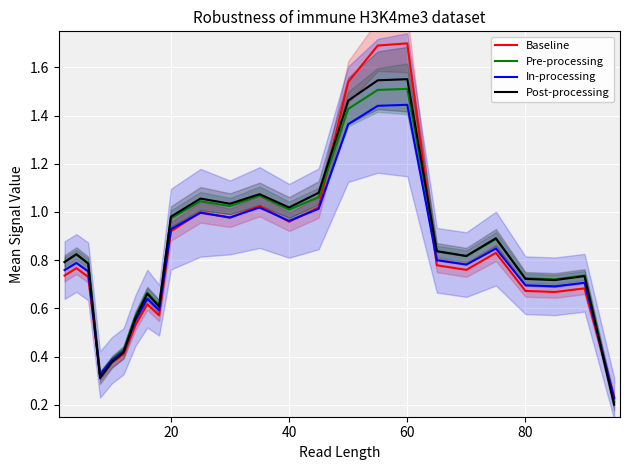

Is it true that Pre-processing equals 1.1 at 80?

False